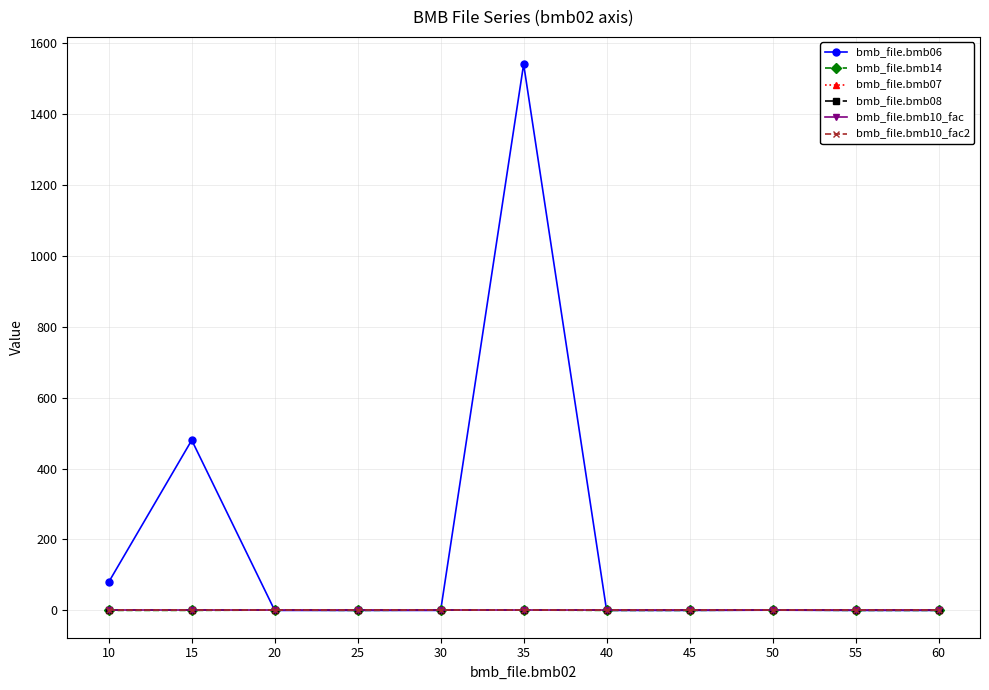

Does the chart have visible grid lines?

Yes